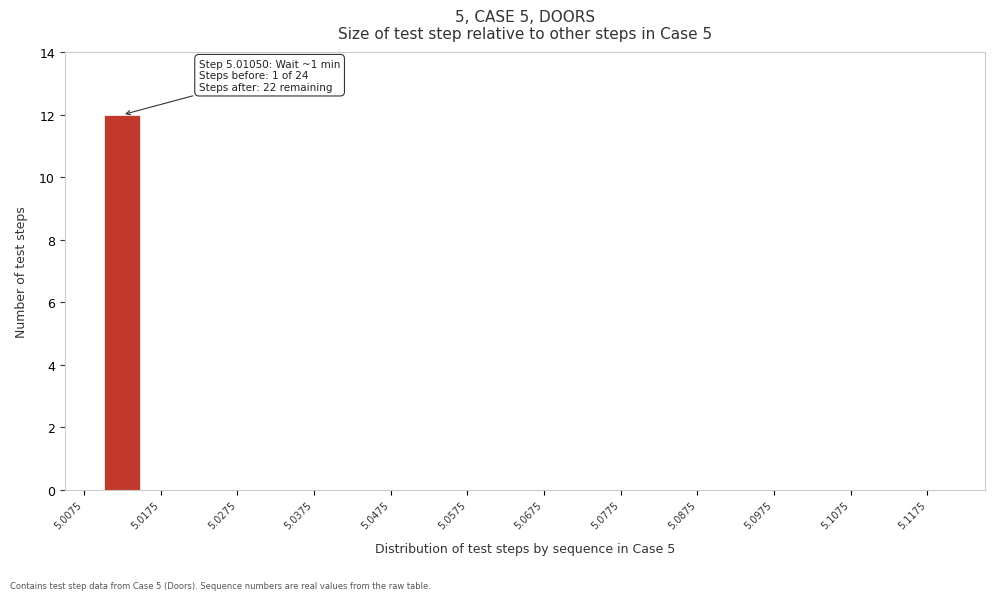

Which range on the x-axis has the tallest bar?

5.010 to 5.015